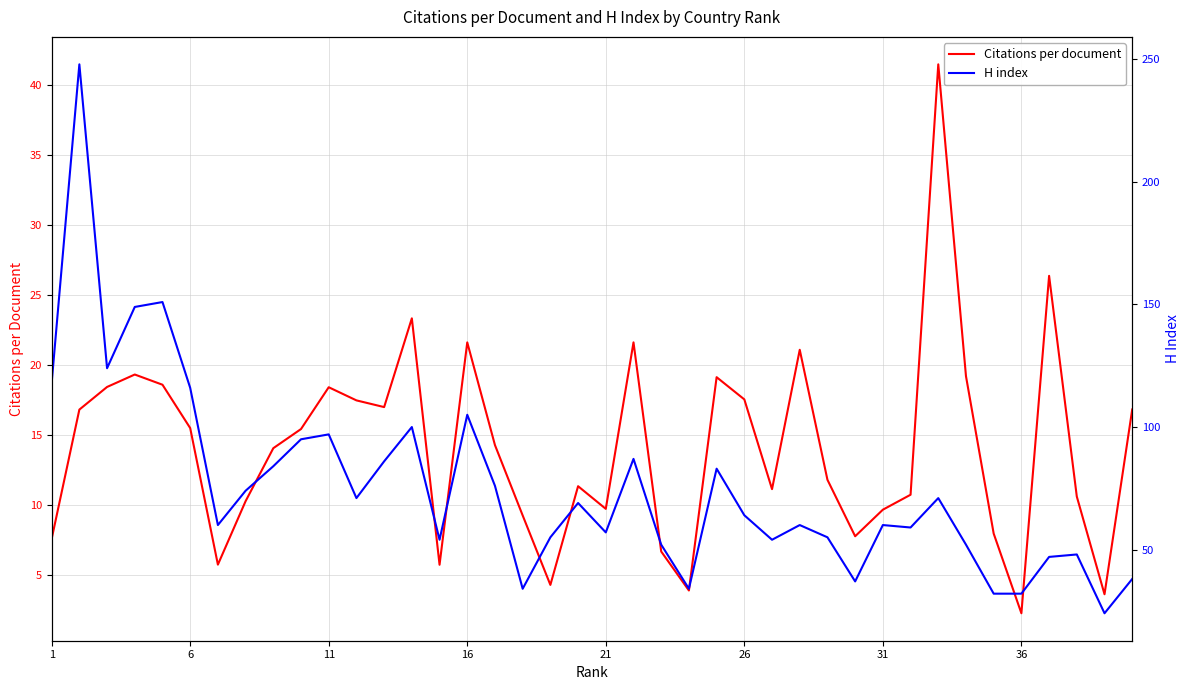

What is the average value of the H index series?

75.3